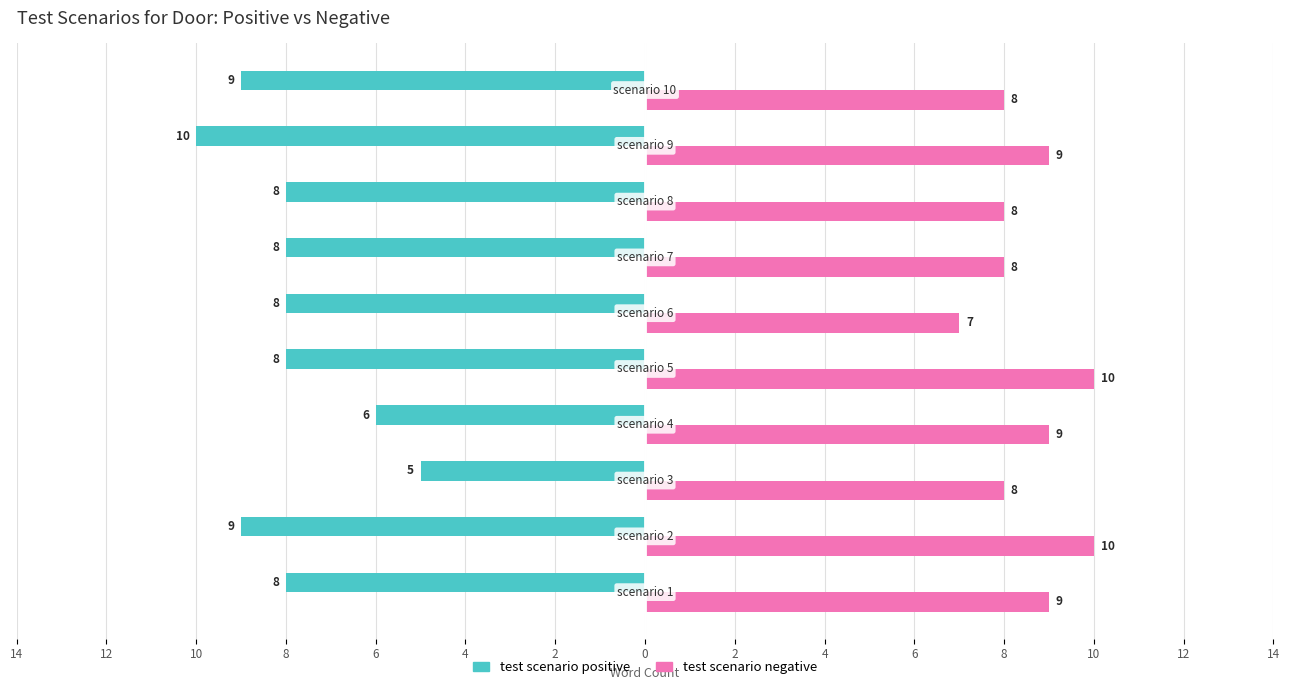

Count the test scenario positive values in the range -9 to -8.

7